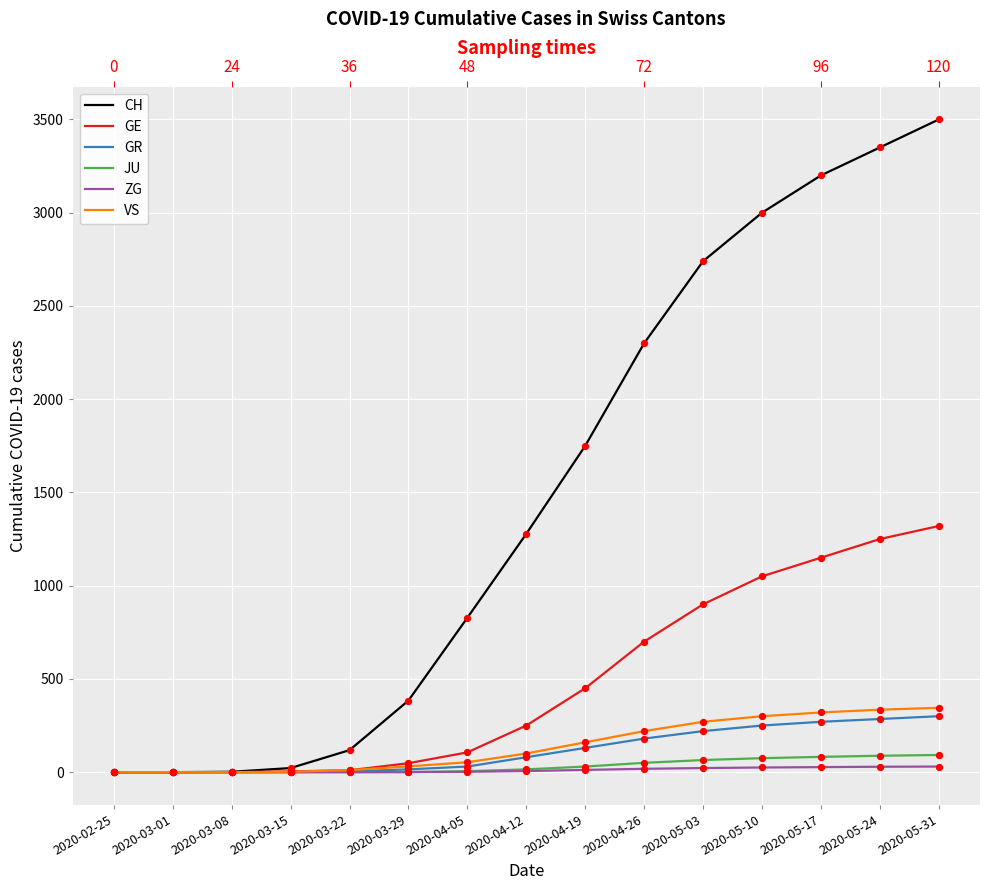

At how many categories does at least one series exceed 3190?

3